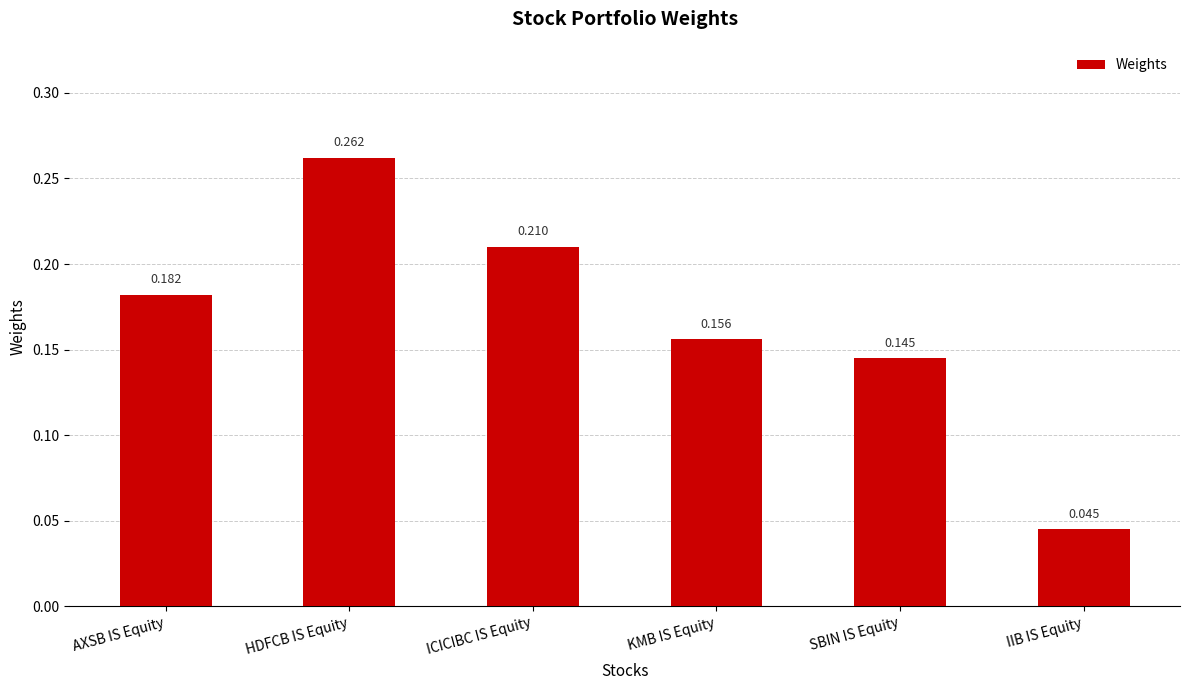

How many values are between 0 and 1?

6